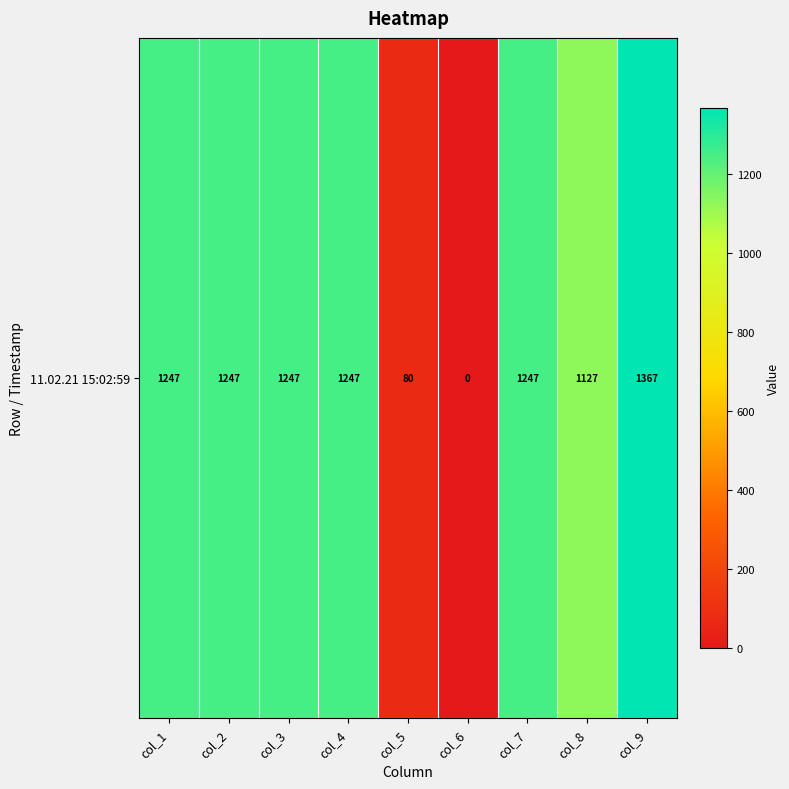

What is the greatest value displayed?

1367.1